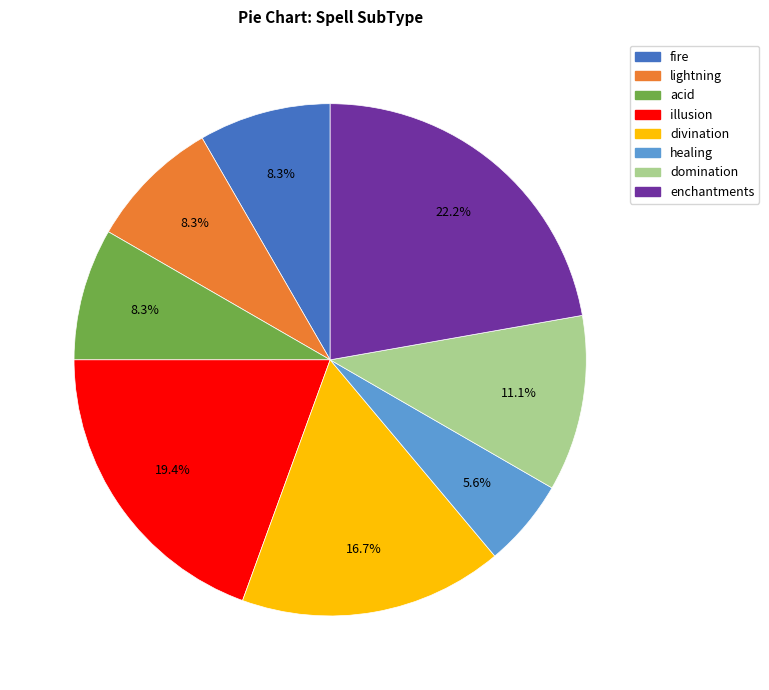

Approximately how many times larger is the value at divination compared to fire?

2.0